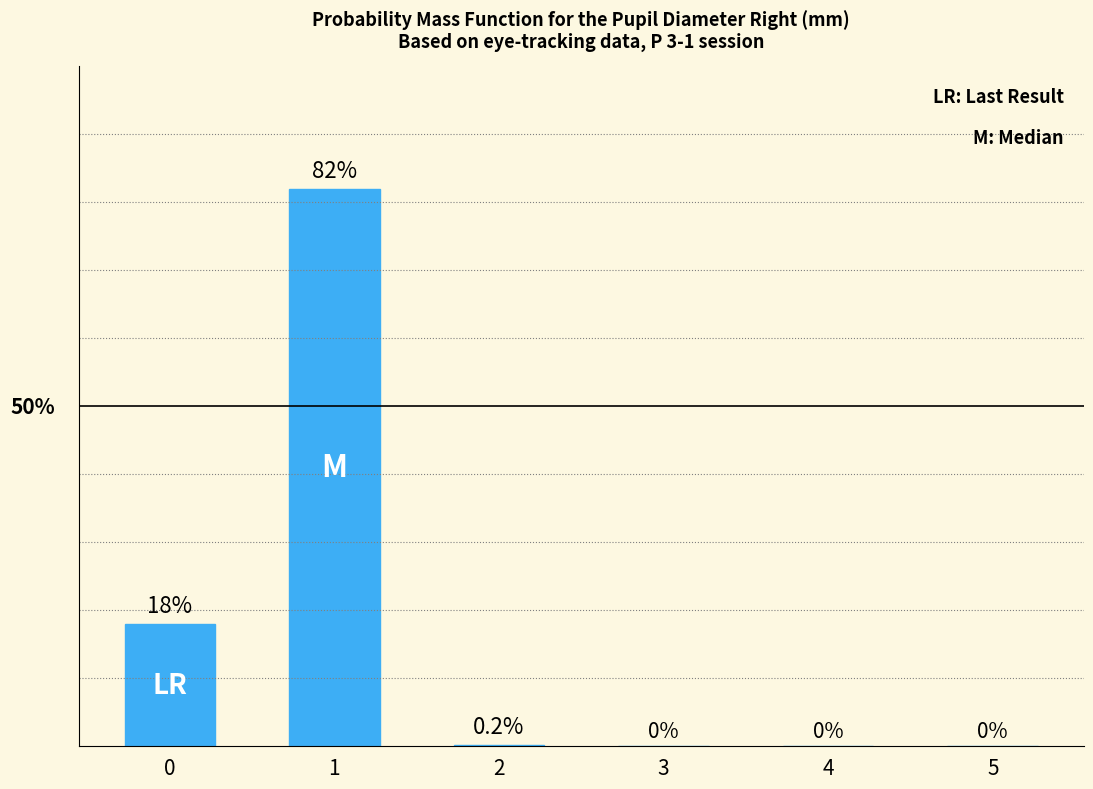

Is it true that the value at 5 is -29.1?

False